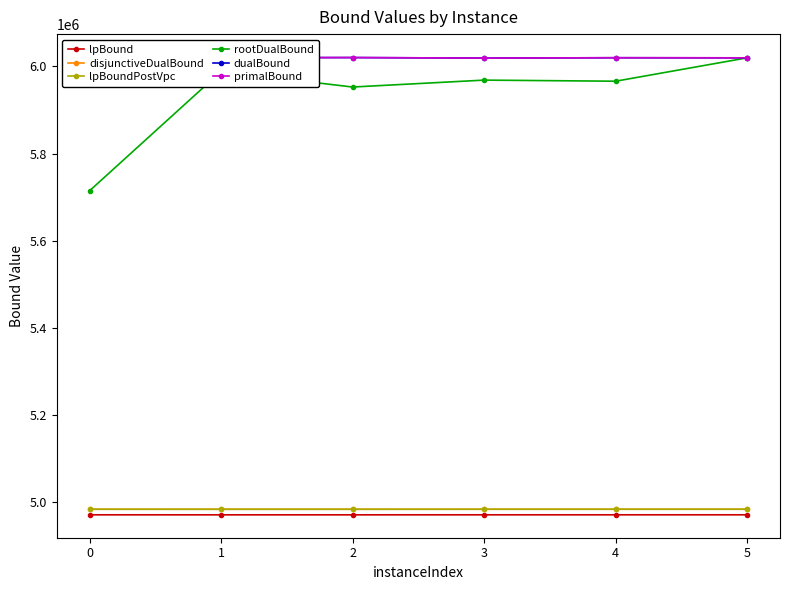

In rootDualBound, how many points are higher than both neighbors (excluding endpoints)?

2